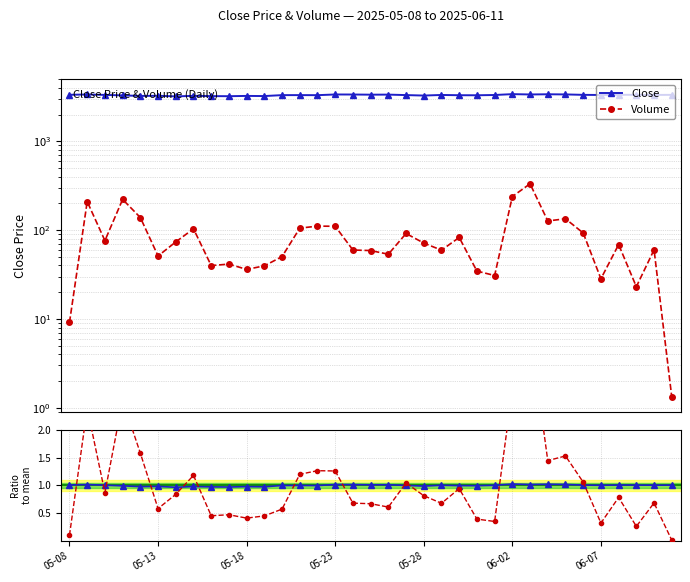

True or false: Volume has a value of 47.2 at 14.

False